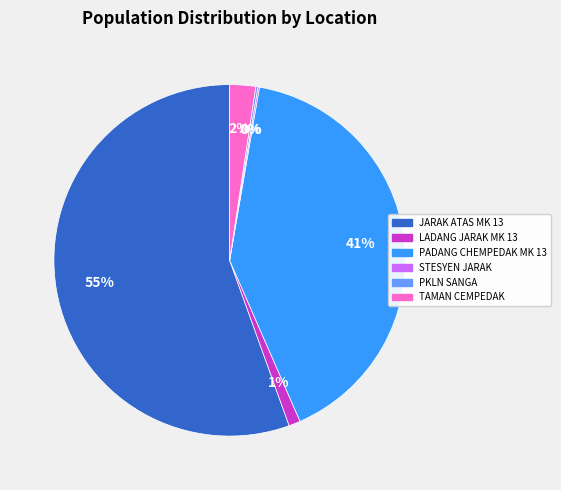

Which category has the biggest portion of the pie?

JARAK ATAS MK 13